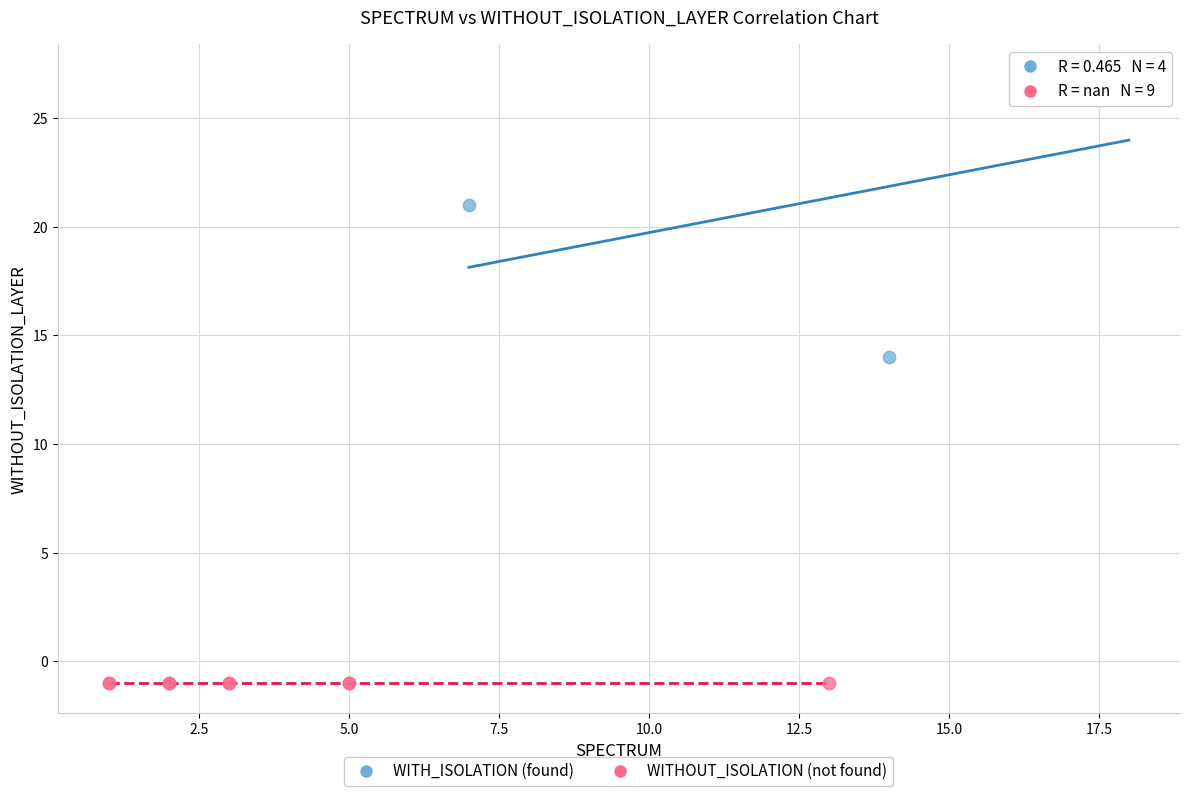

Which series reaches the minimum Y coordinate?

WITHOUT_ISOLATION (not found)